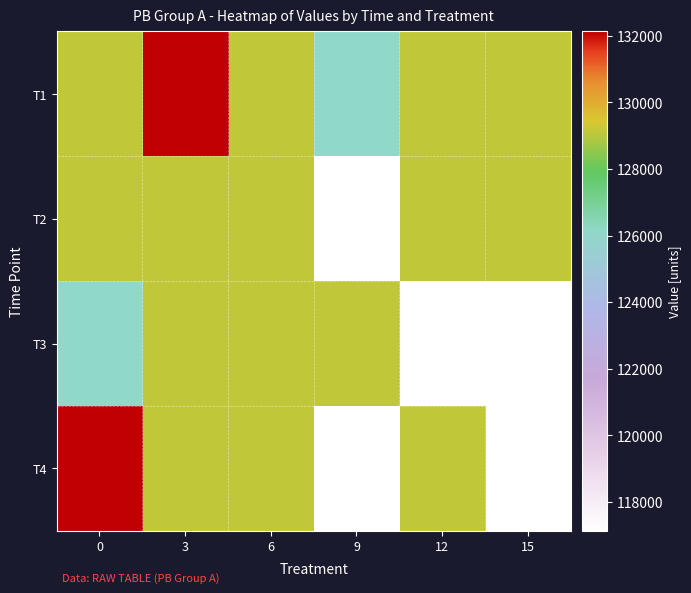

How many categories are shown in the chart?

6